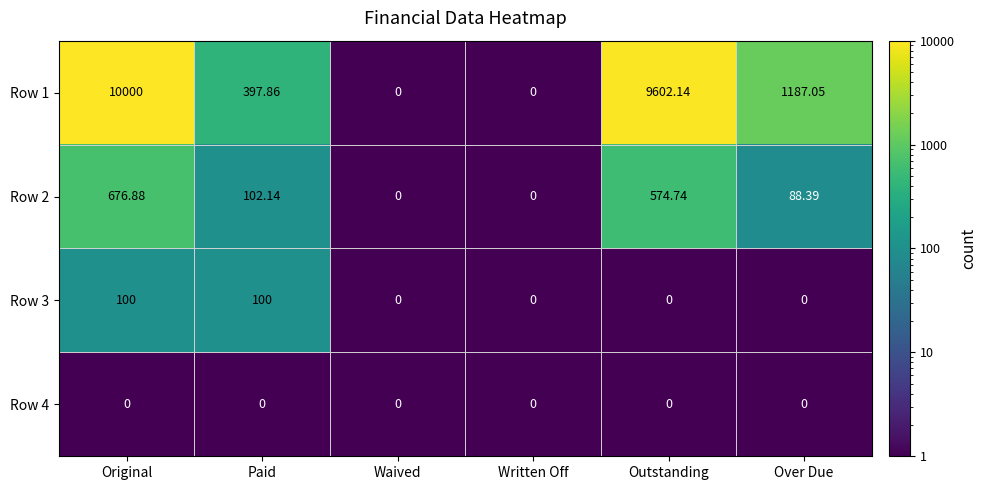

Rank the series at Over Due from lowest to highest value.

Row 3, Row 4, Row 2, Row 1